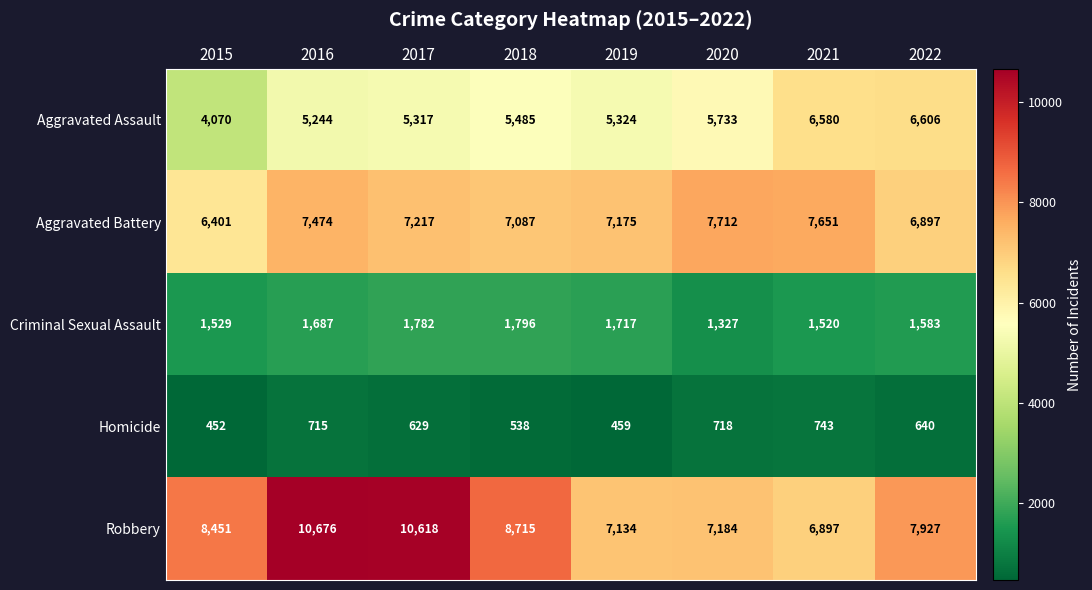

Which series has the widest spread of values?

Robbery